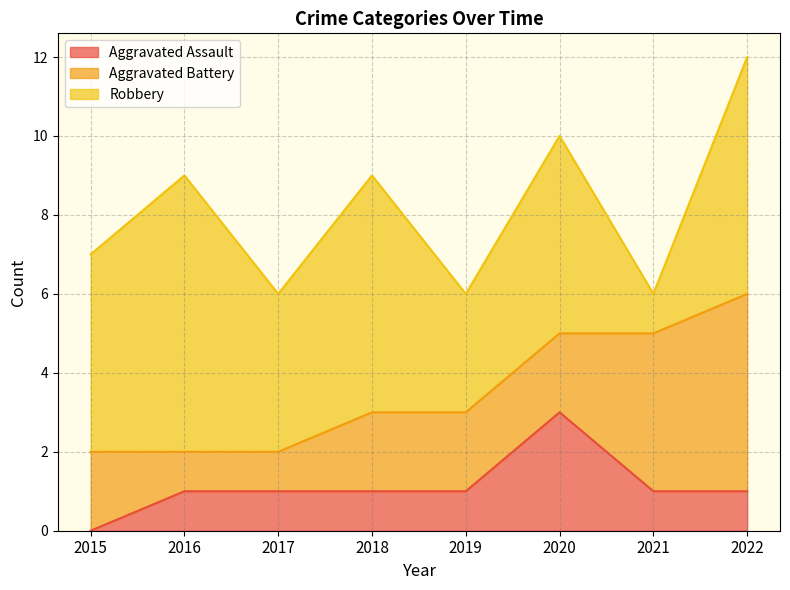

What are all the series names shown in the legend?

Aggravated Assault, Aggravated Battery, Robbery